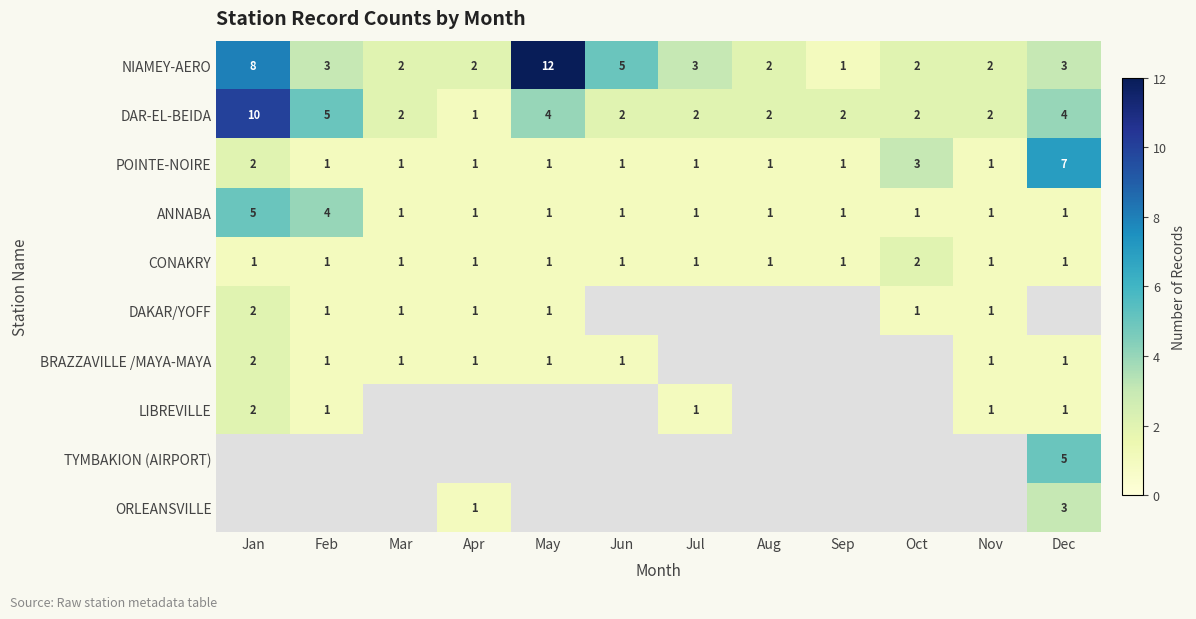

Is the value of LIBREVILLE at Feb greater than the value of DAR-EL-BEIDA at Nov?

No